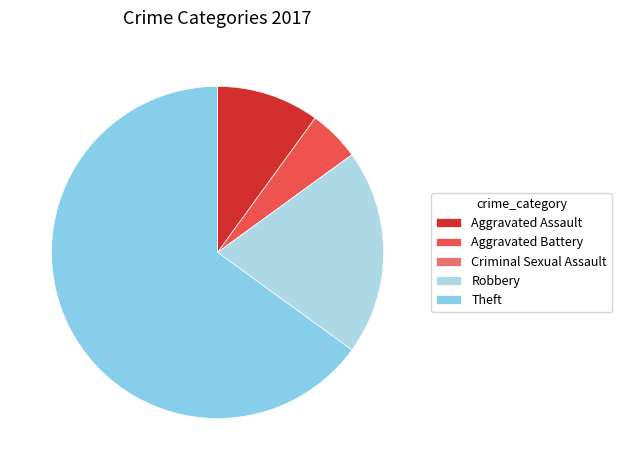

To the nearest percent, what is the difference between the largest and smallest slice percentages?

65%